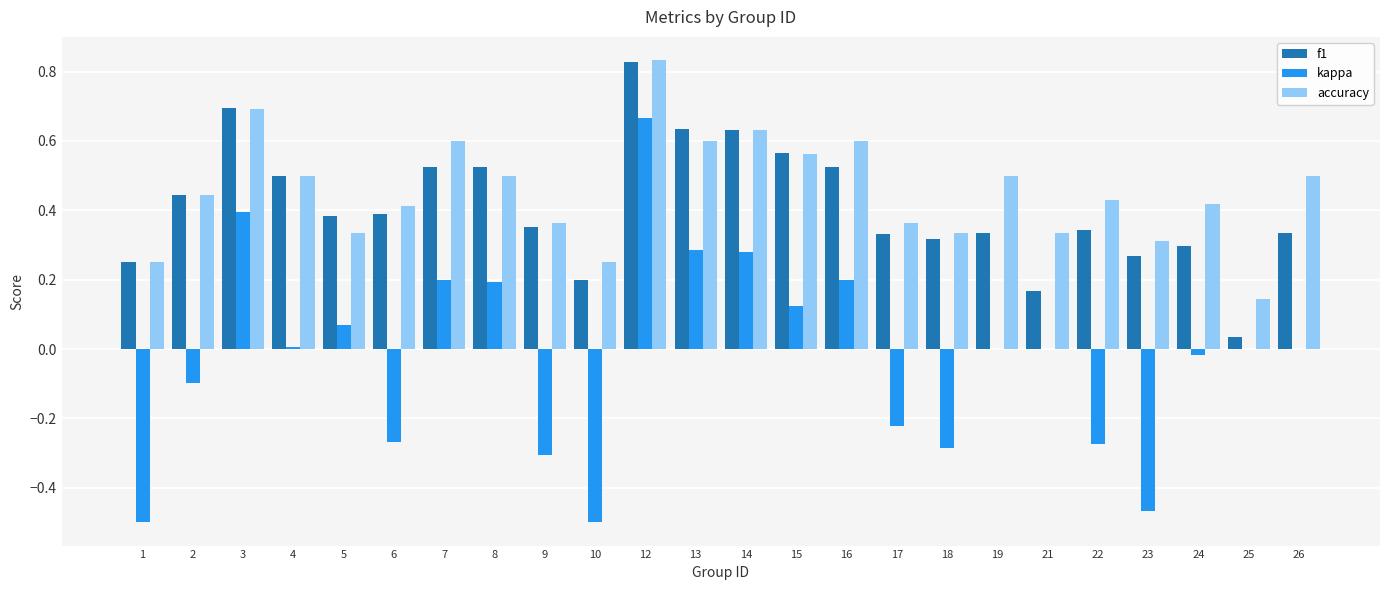

Which series changed the most between 15 and 21?

f1